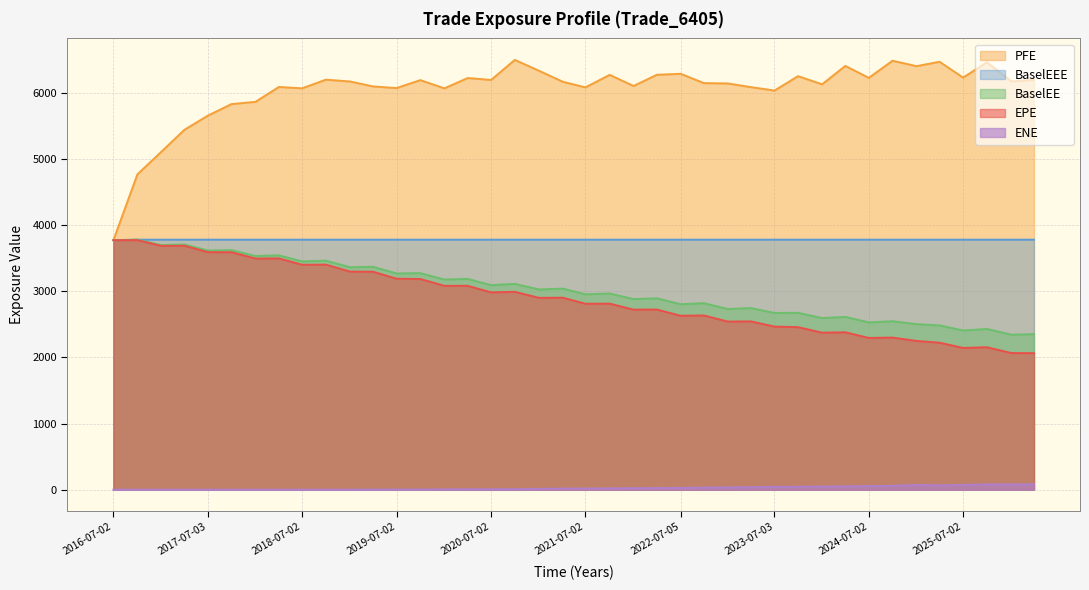

How many lines are shown in the chart?

5